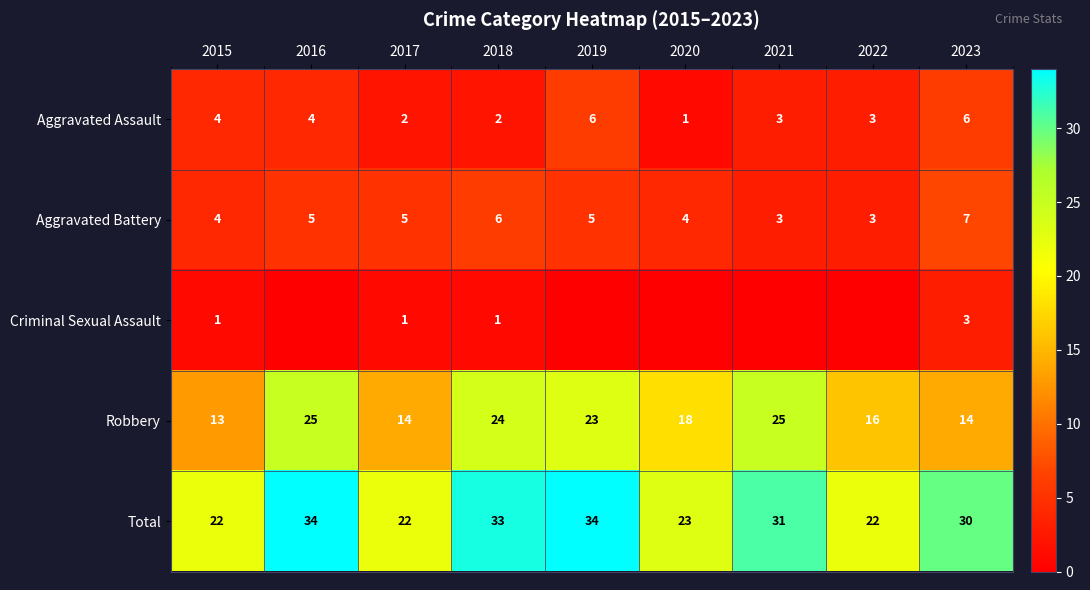

Is it true that Aggravated Assault equals 4 at 2015?

True